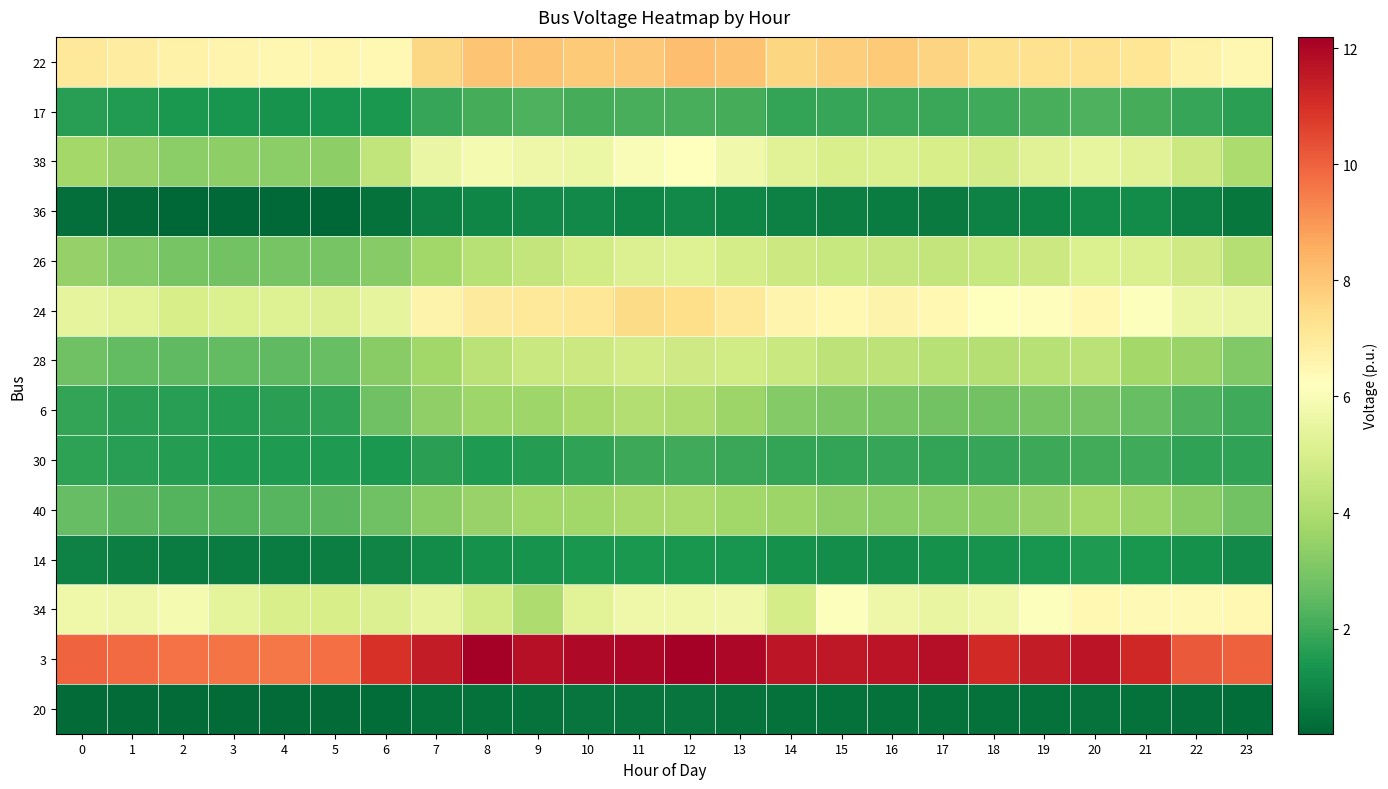

Reading left to right, transcribe all the data shown in this chart.

22: 0=7.0	1=6.9	2=6.7	3=6.6	4=6.5	5=6.6	6=6.5	7=7.6	8=8.1	9=8.0	10=7.9	11=7.9	12=8.2	13=8.1	14=7.6	15=7.8	16=7.9	17=7.7	18=7.3	19=7.3	20=7.3	21=7.2	22=6.7	23=6.5
17: 0=1.6	1=1.5	2=1.4	3=1.3	4=1.3	5=1.3	6=1.4	7=1.9	8=2.1	9=2.2	10=2.1	11=2.2	12=2.2	13=2.1	14=1.8	15=1.8	16=1.9	17=1.9	18=2.0	19=2.1	20=2.2	21=2.1	22=1.8	23=1.6
38: 0=3.8	1=3.5	2=3.3	3=3.4	4=3.3	5=3.3	6=4.4	7=5.6	8=5.9	9=5.6	10=5.6	11=6.0	12=6.2	13=5.8	14=5.3	15=5.0	16=5.0	17=4.9	18=4.9	19=5.2	20=5.5	21=5.2	22=4.7	23=3.9
36: 0=0.4	1=0.3	2=0.2	3=0.3	4=0.2	5=0.2	6=0.4	7=0.8	8=1.0	9=1.0	10=1.0	11=1.0	12=1.0	13=1.0	14=0.8	15=0.8	16=0.7	17=0.7	18=0.9	19=1.0	20=1.1	21=1.1	22=0.8	23=0.6
26: 0=3.5	1=3.2	2=2.9	3=2.9	4=2.9	5=2.9	6=3.2	7=3.7	8=4.2	9=4.5	10=4.8	11=5.1	12=5.2	13=4.9	14=4.7	15=4.6	16=4.5	17=4.5	18=4.6	19=4.7	20=5.1	21=5.0	22=4.8	23=4.2
24: 0=5.4	1=5.3	2=5.0	3=5.1	4=5.2	5=5.1	6=5.4	7=6.6	8=6.9	9=7.0	10=7.1	11=7.5	12=7.4	13=7.0	14=6.6	15=6.4	16=6.7	17=6.4	18=6.1	19=6.3	20=6.5	21=6.1	22=5.6	23=5.6
28: 0=2.8	1=2.6	2=2.5	3=2.6	4=2.5	5=2.6	6=3.2	7=3.7	8=4.3	9=4.6	10=4.7	11=4.8	12=4.8	13=4.8	14=4.6	15=4.3	16=4.4	17=4.2	18=4.2	19=4.2	20=4.3	21=3.8	22=3.6	23=3.1
6: 0=1.8	1=1.7	2=1.6	3=1.6	4=1.7	5=1.8	6=2.8	7=3.4	8=3.7	9=3.7	10=3.9	11=4.1	12=4.0	13=3.6	14=3.2	15=3.0	16=2.9	17=2.8	18=2.8	19=2.9	20=2.9	21=2.7	22=2.2	23=2.0
30: 0=1.7	1=1.6	2=1.6	3=1.5	4=1.5	5=1.5	6=1.4	7=1.7	8=1.5	9=1.6	10=1.7	11=2.0	12=2.0	13=1.9	14=1.8	15=1.8	16=1.8	17=1.8	18=1.8	19=1.9	20=2.0	21=2.0	22=1.7	23=1.8
40: 0=2.6	1=2.4	2=2.3	3=2.3	4=2.4	5=2.4	6=2.8	7=3.3	8=3.5	9=3.7	10=3.8	11=3.9	12=3.9	13=3.7	14=3.6	15=3.4	16=3.3	17=3.3	18=3.4	19=3.6	20=3.8	21=3.6	22=3.3	23=2.8
14: 0=0.9	1=0.8	2=0.7	3=0.7	4=0.7	5=0.8	6=0.9	7=1.1	8=1.2	9=1.3	10=1.4	11=1.4	12=1.4	13=1.3	14=1.2	15=1.2	16=1.2	17=1.2	18=1.3	19=1.3	20=1.5	21=1.4	22=1.3	23=1.1
34: 0=5.7	1=5.6	2=5.9	3=5.4	4=5.0	5=4.9	6=5.1	7=5.4	8=4.8	9=4.0	10=5.3	11=5.7	12=5.7	13=5.7	14=4.9	15=6.1	16=5.7	17=5.5	18=5.7	19=6.1	20=6.4	21=6.4	22=6.4	23=6.5
3: 0=10.0	1=9.8	2=9.7	3=9.6	4=9.6	5=9.7	6=11.0	7=11.5	8=12.2	9=11.7	10=11.9	11=12.0	12=12.2	13=12.0	14=11.6	15=11.6	16=11.6	17=11.8	18=11.2	19=11.5	20=11.7	21=11.2	22=10.2	23=10.0
20: 0=0.3	1=0.3	2=0.3	3=0.3	4=0.3	5=0.3	6=0.4	7=0.4	8=0.5	9=0.5	10=0.5	11=0.6	12=0.5	13=0.5	14=0.4	15=0.4	16=0.4	17=0.4	18=0.4	19=0.5	20=0.5	21=0.4	22=0.4	23=0.4